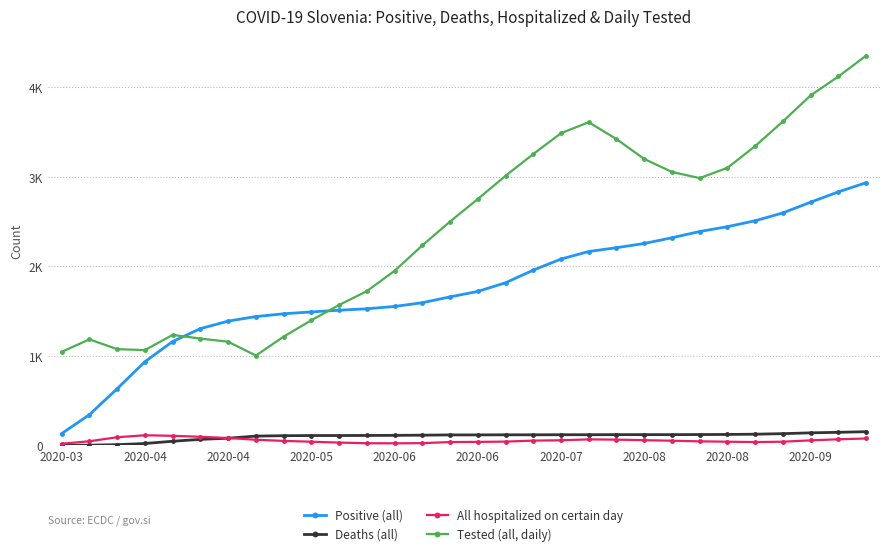

Does the chart have visible grid lines?

Yes